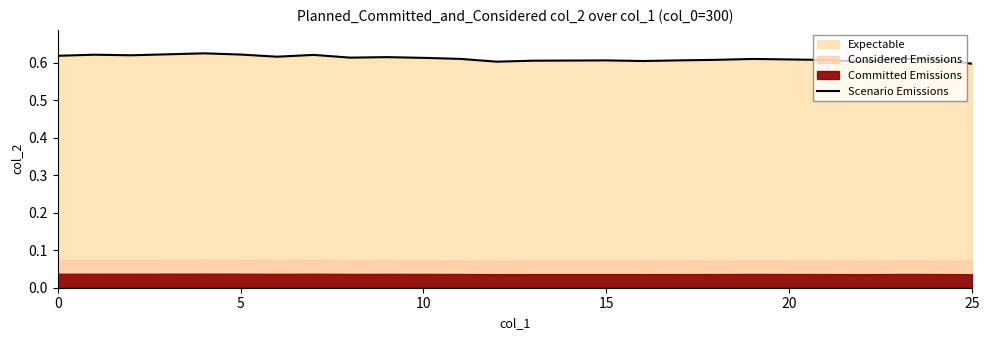

What is the label of the 22nd point from the left?

21